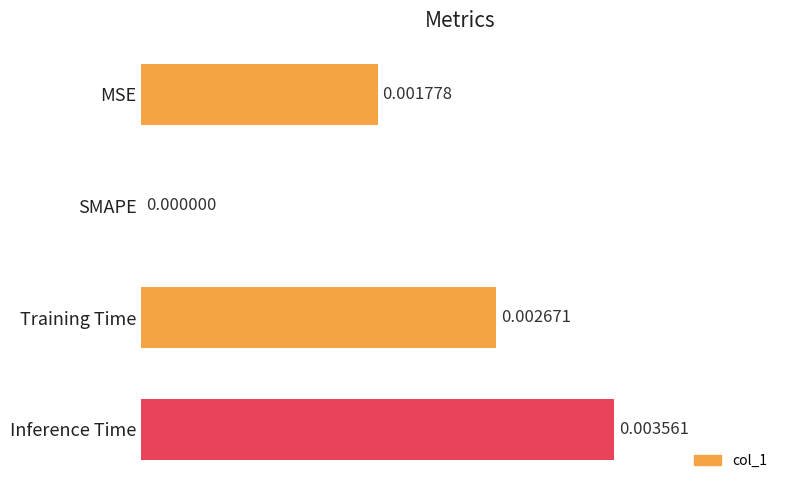

Are the bars grouped side by side (vs. stacked)?

No